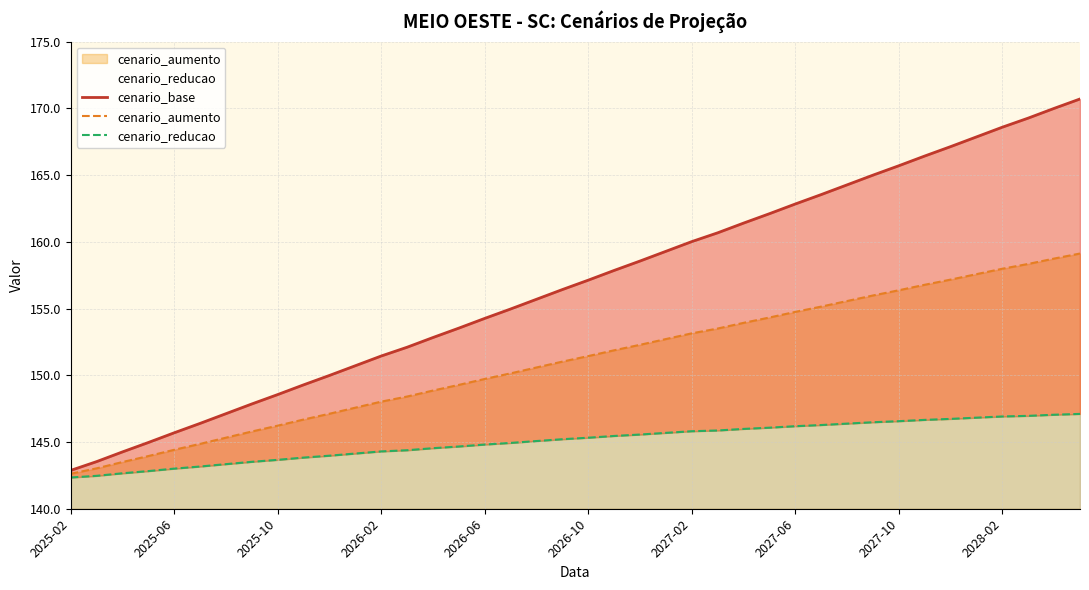

The cenario_base series shows 152.1 at 13. True or false?

True